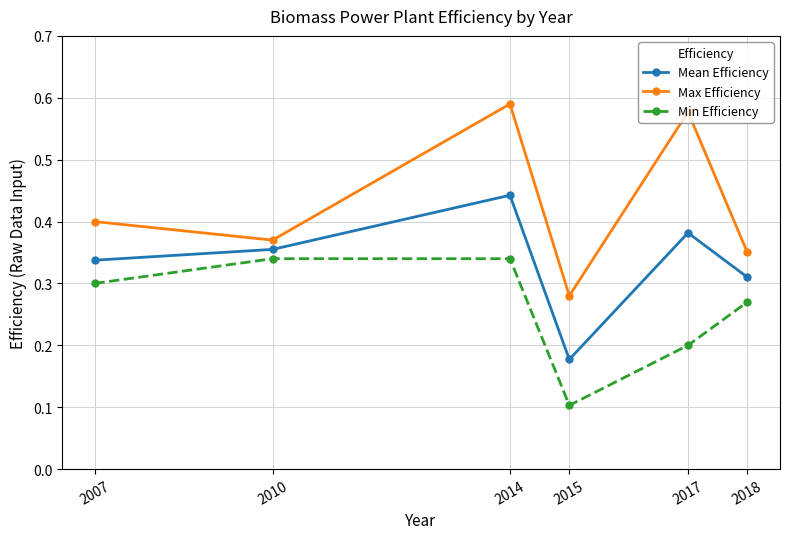

At which label does Mean Efficiency reach its minimum?

2015